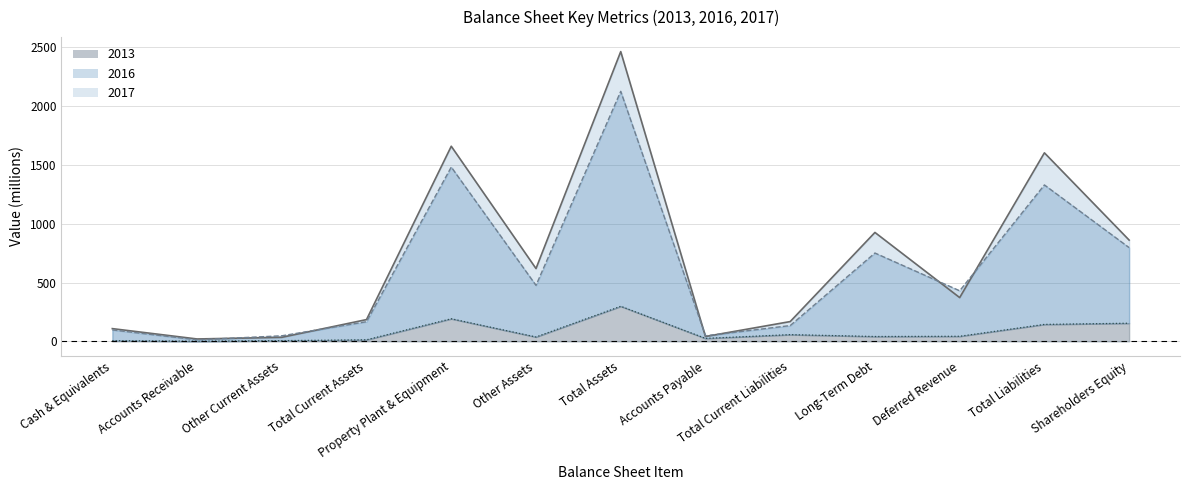

Rank the series by their maximum value, from highest to lowest.

2017, 2016, 2013